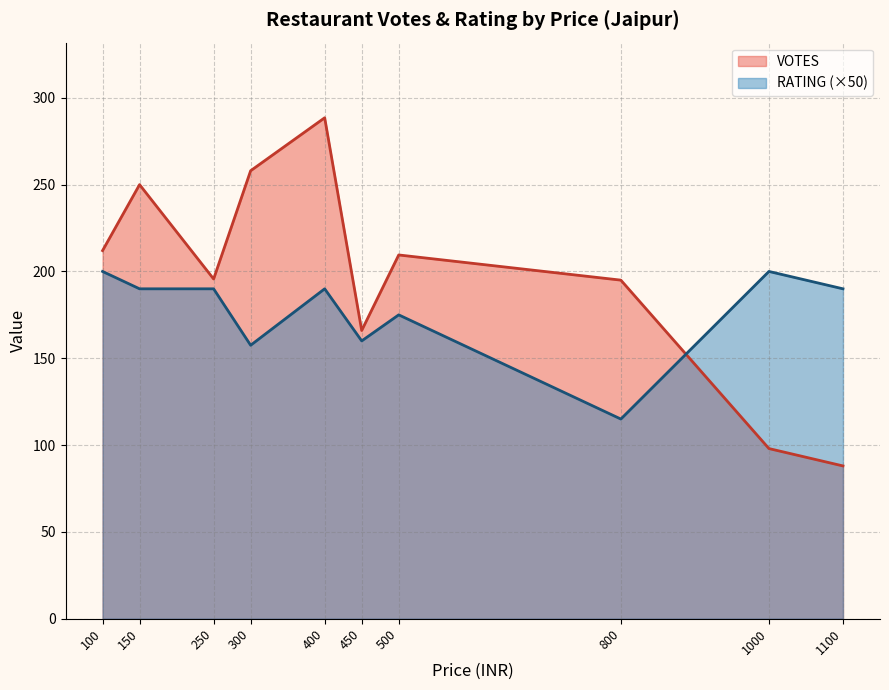

True or false: RATING has more than 2 points higher than both neighbors.

True